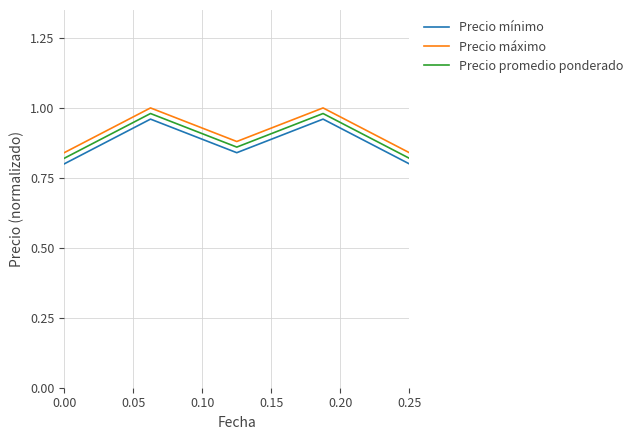

What is the difference between the maximum and minimum values in the Precio máximo series?

0.2